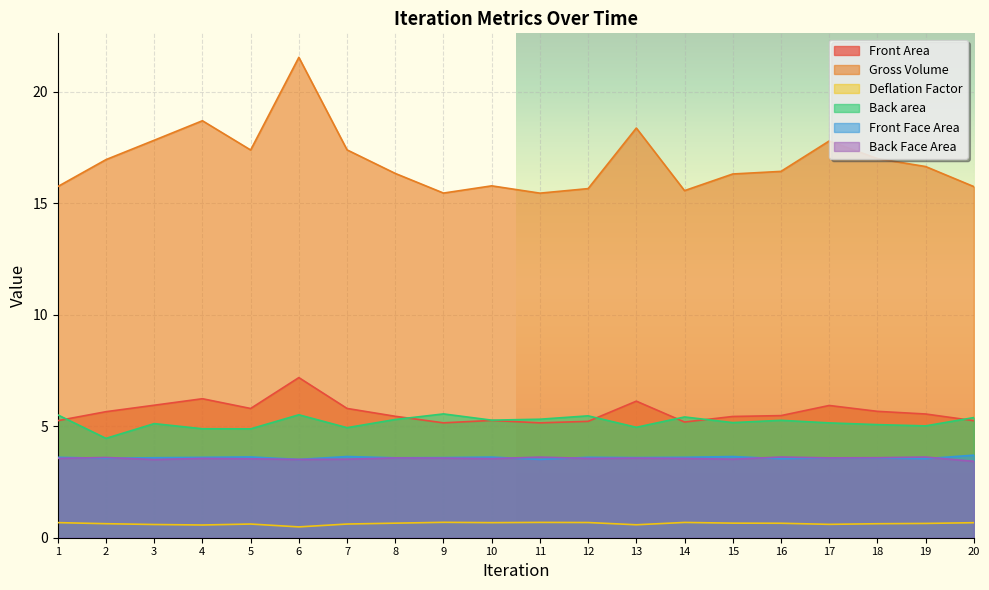

Rank the series by their maximum value, from lowest to highest.

Deflation Factor, Back Face Area, Front Face Area, Back area, Front Area, Gross Volume